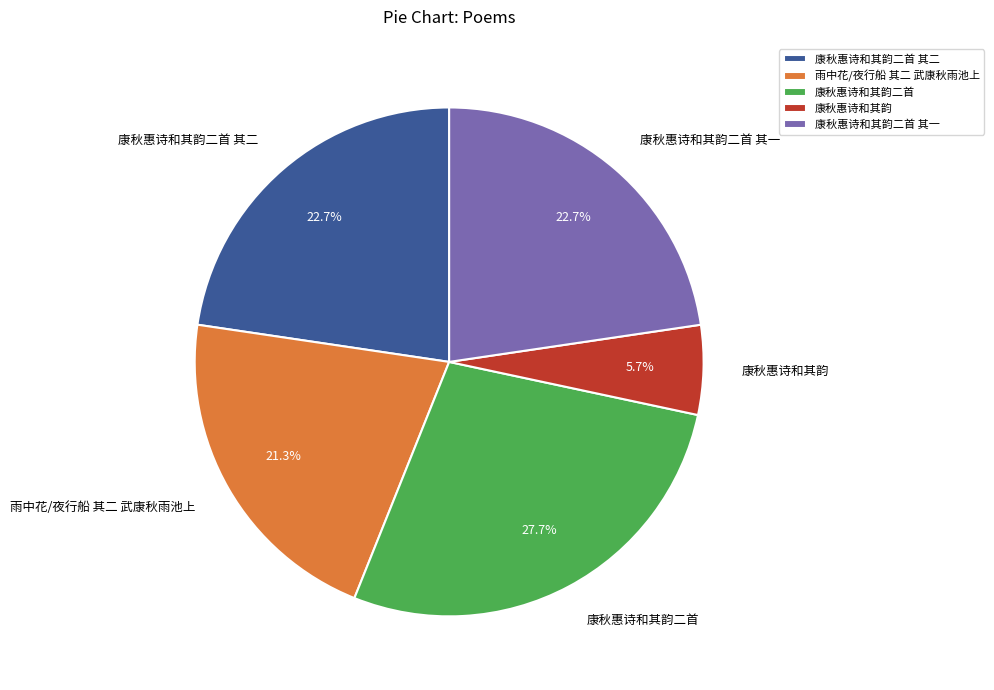

Which slice is the largest?

康秋惠诗和其韵二首